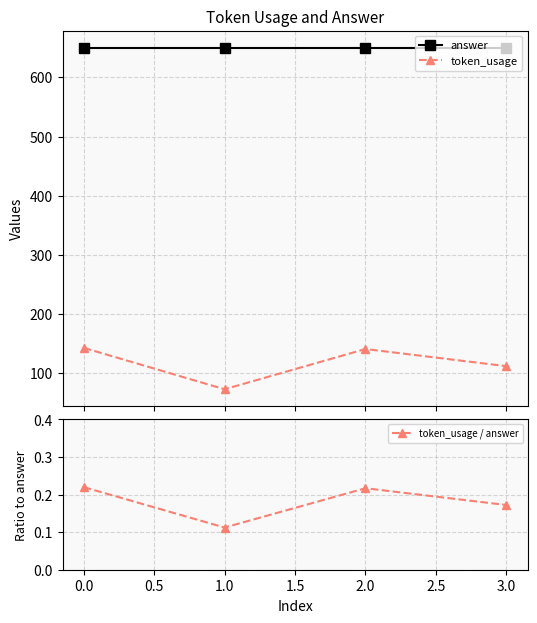

True or false: answer and token_usage intersect in this chart.

False